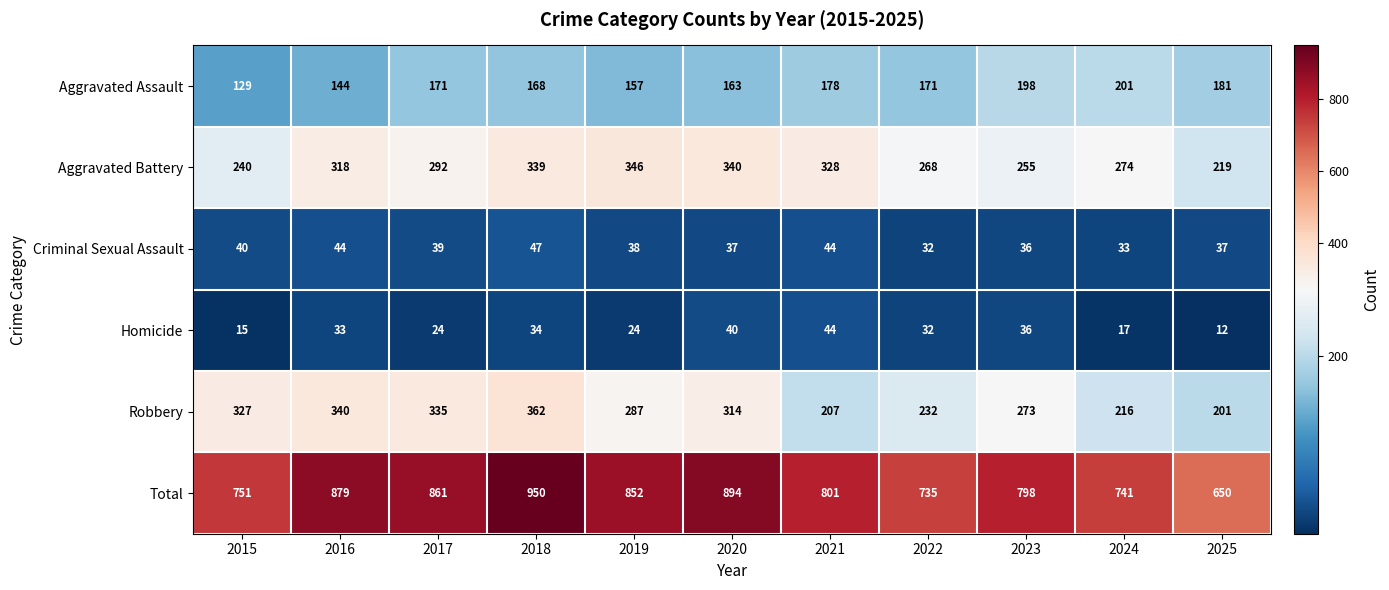

What is the difference between the highest and lowest values at 2015?

736